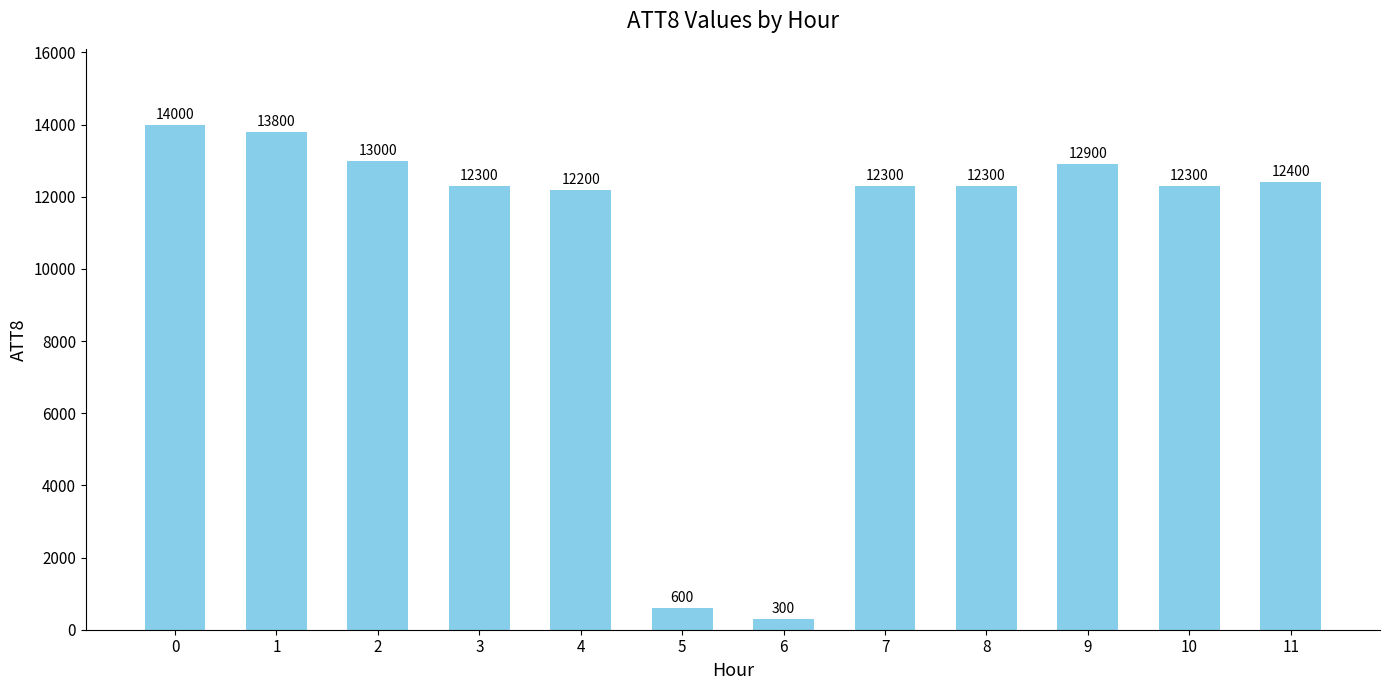

What is the sum of the values at 5 and 7?

12900